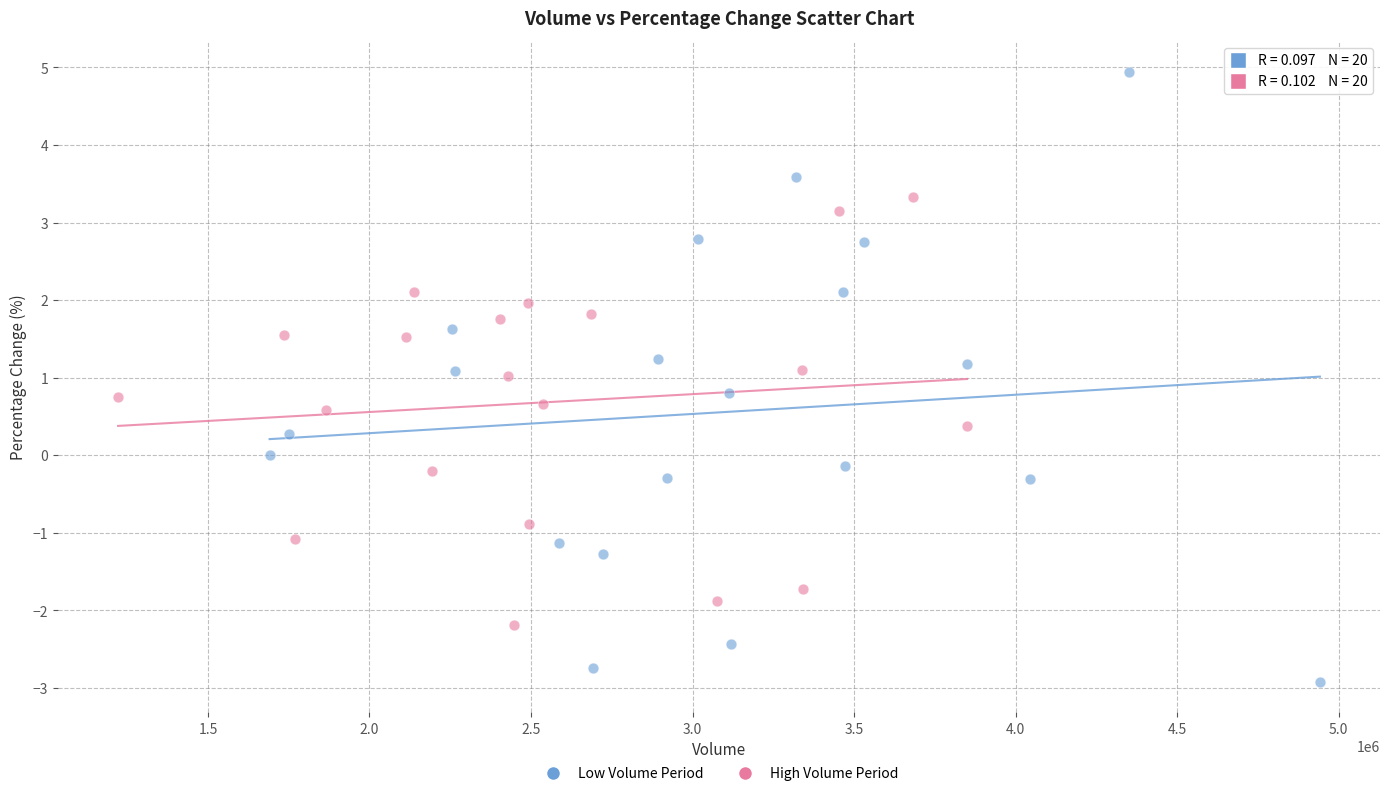

Which series reaches the minimum Y coordinate?

Low Volume Period